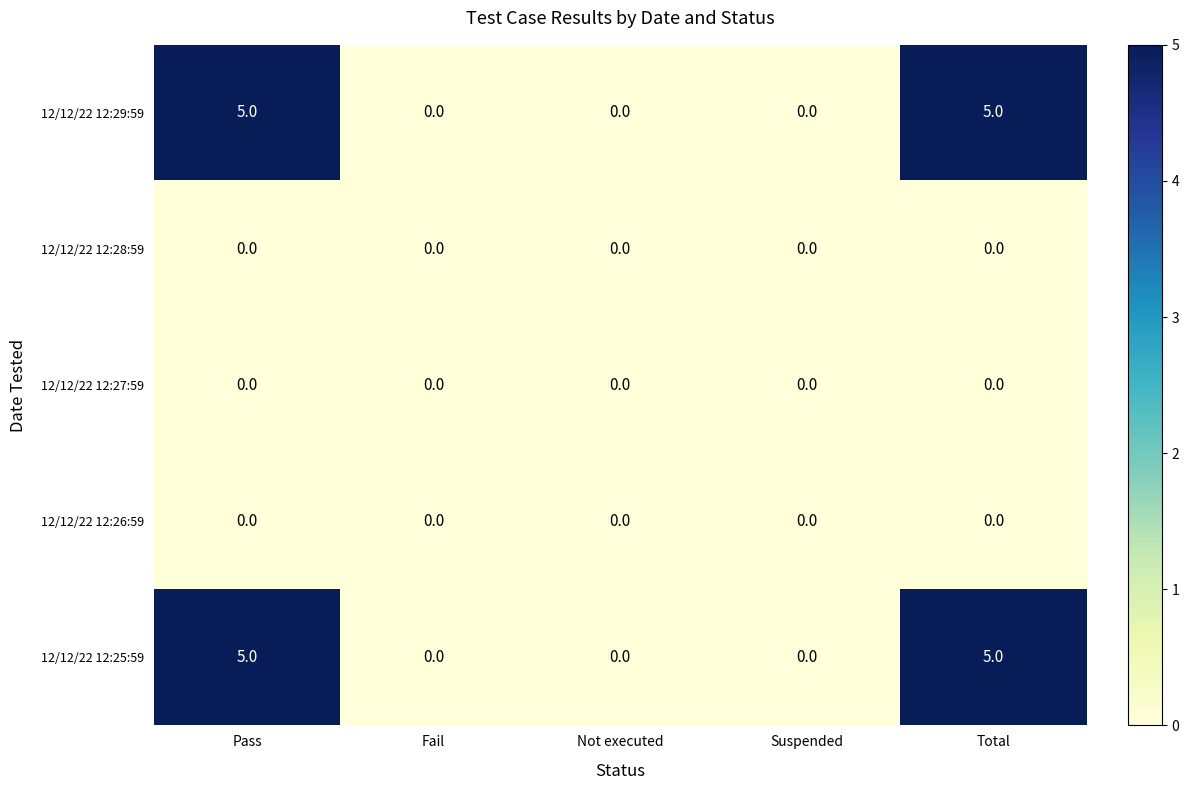

At how many categories does at least one series exceed 2?

2